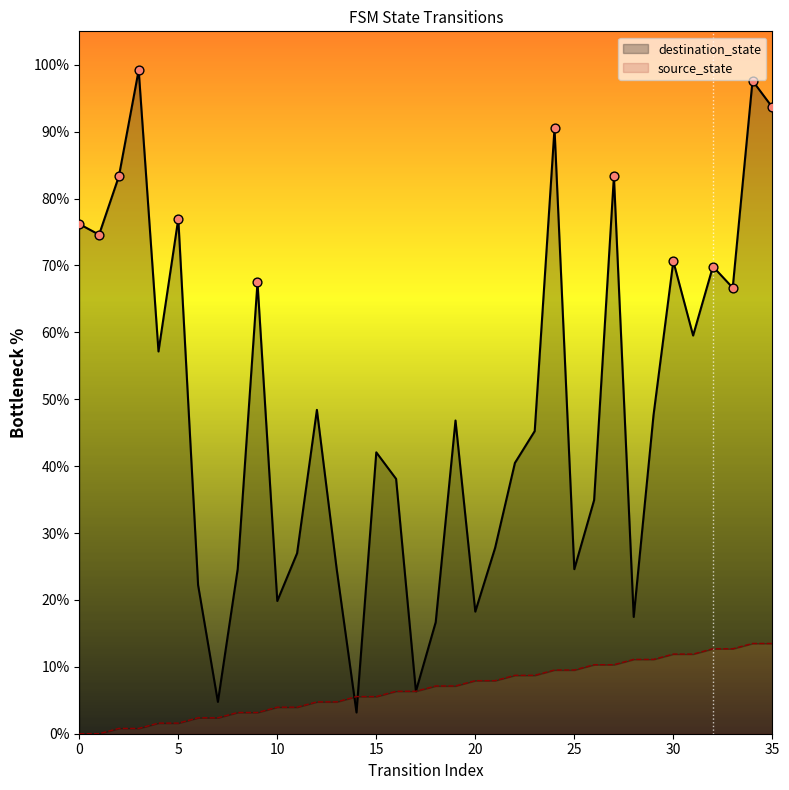

Which series reaches the minimum Y coordinate?

source_state